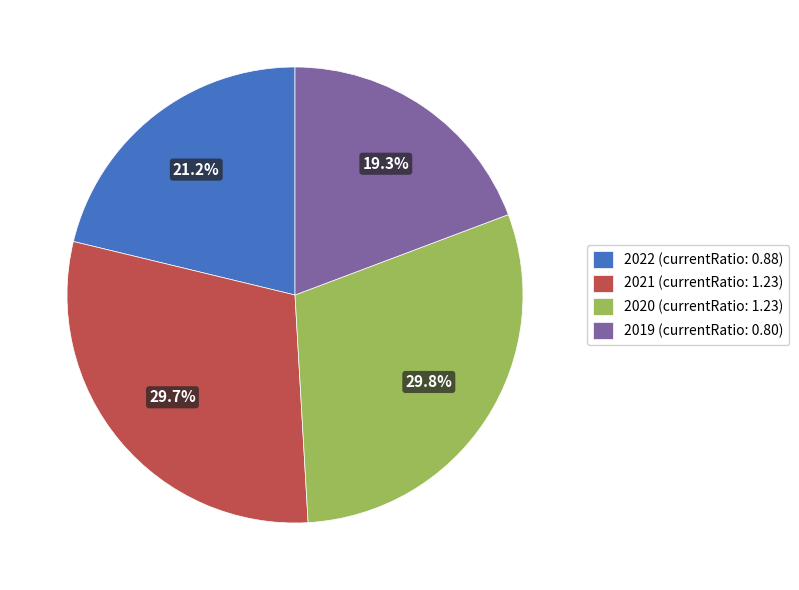

Approximately how many times larger is the value at 2021 (currentRatio: 1.23) compared to 2020 (currentRatio: 1.23)?

1.0